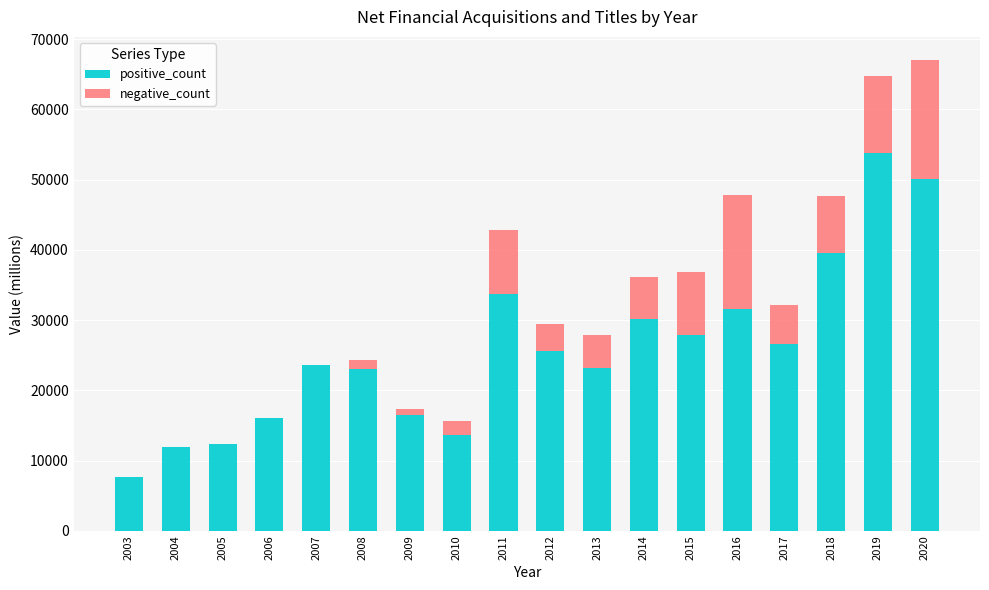

Is it true that positive_count equals 53774 at 2019?

True